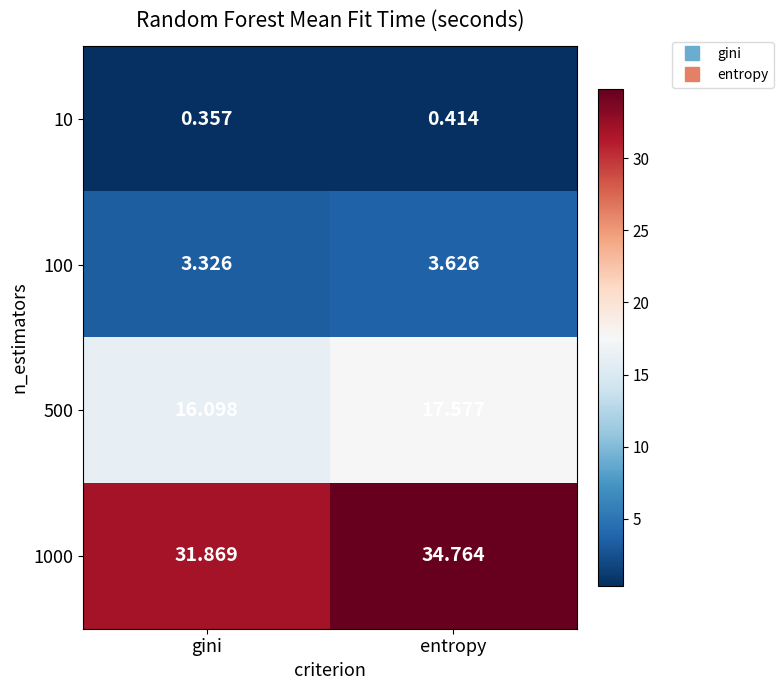

At which category is the sum across all series the highest?

entropy